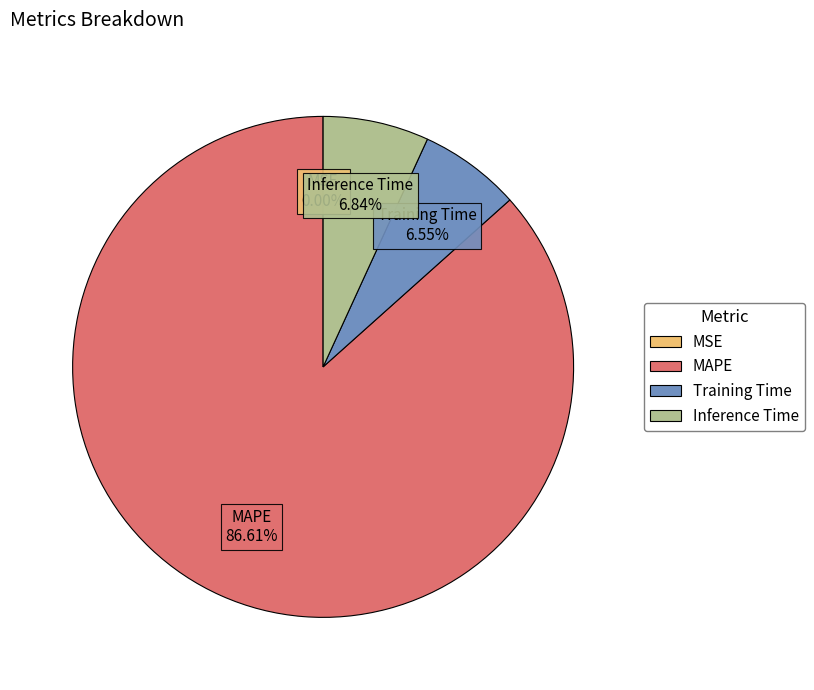

To the nearest percent, what is the difference between the largest and smallest slice percentages?

87%